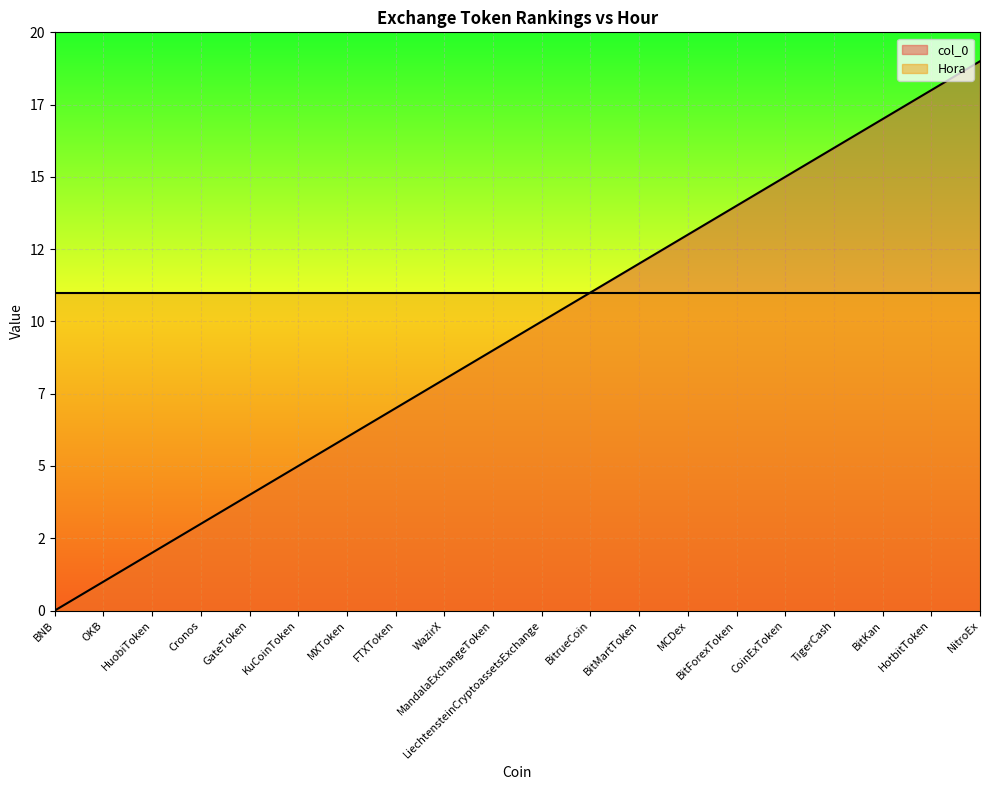

List the labels in order of value, smallest first.

BNB, OKB, HuobiToken, Cronos, GateToken, KuCoinToken, MXToken, FTXToken, WazirX, MandalaExchangeToken, LiechtensteinCryptoassetsExchange, BitrueCoin, BitMartToken, MCDex, BitForexToken, CoinExToken, TigerCash, BitKan, HotbitToken, NitroEx